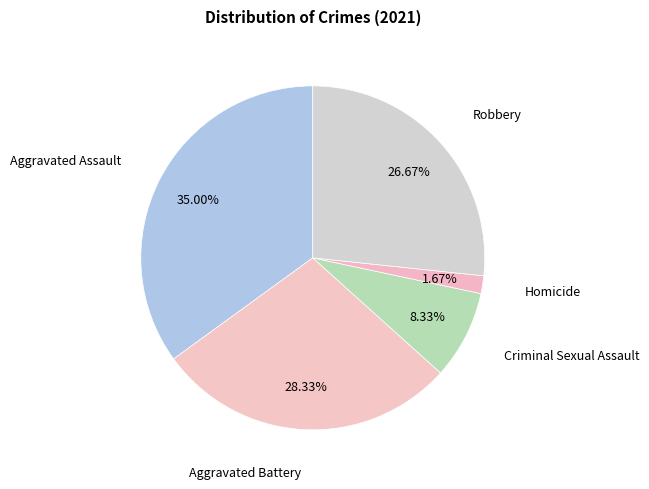

How many slices are in this pie chart?

5